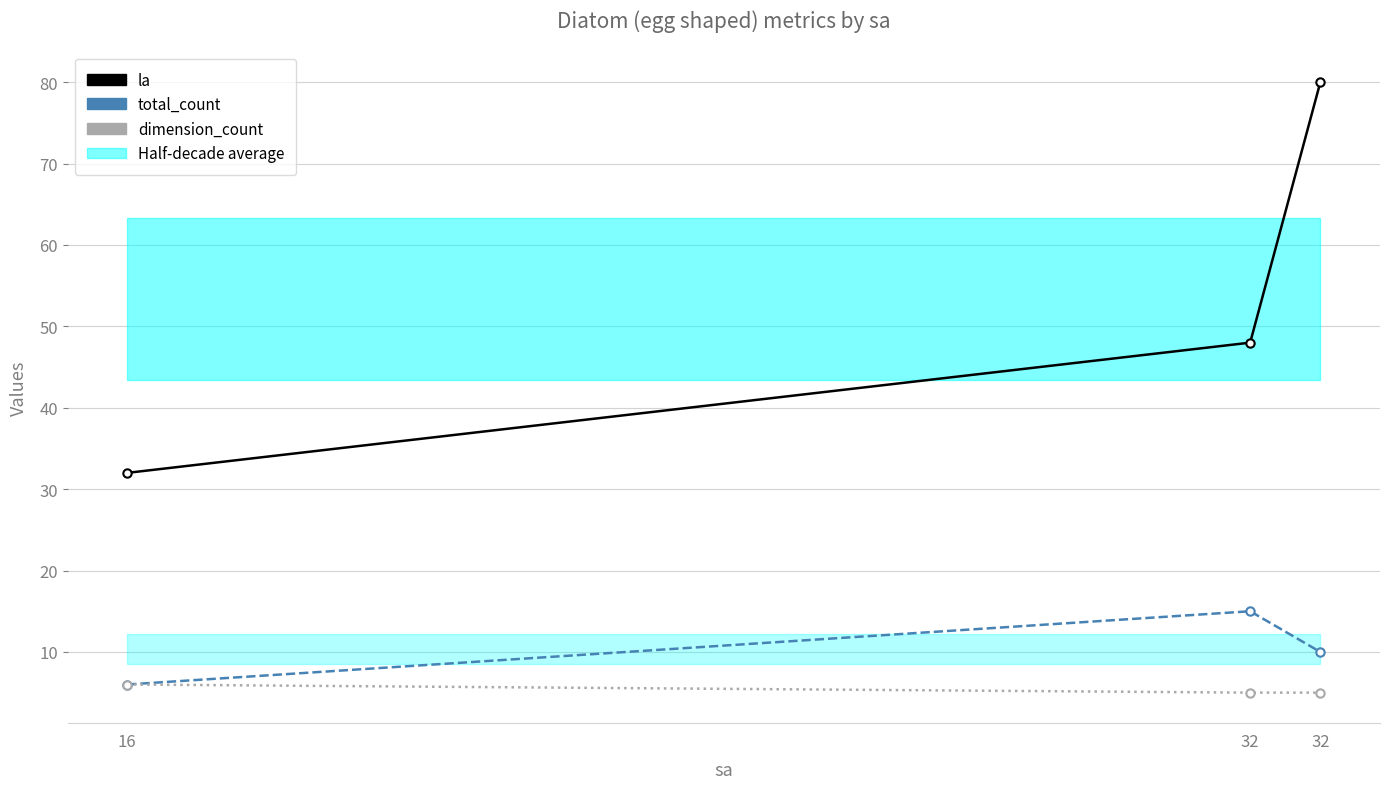

Which series has the largest range (max minus min)?

la